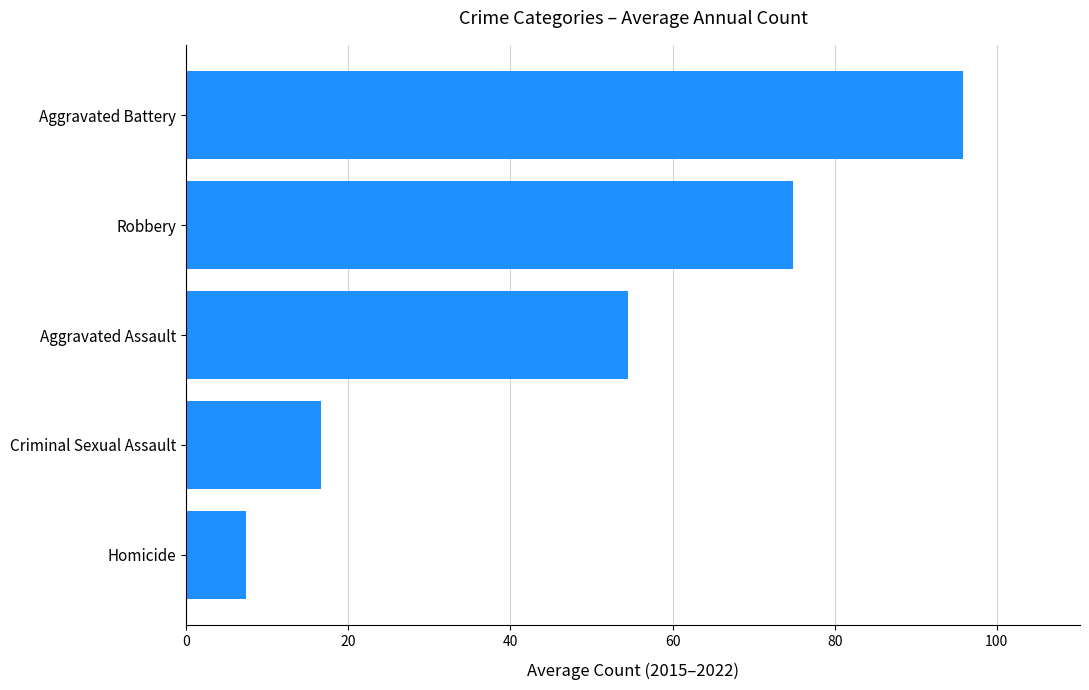

List the labels in order of value, smallest first.

Homicide, Criminal Sexual Assault, Aggravated Assault, Robbery, Aggravated Battery